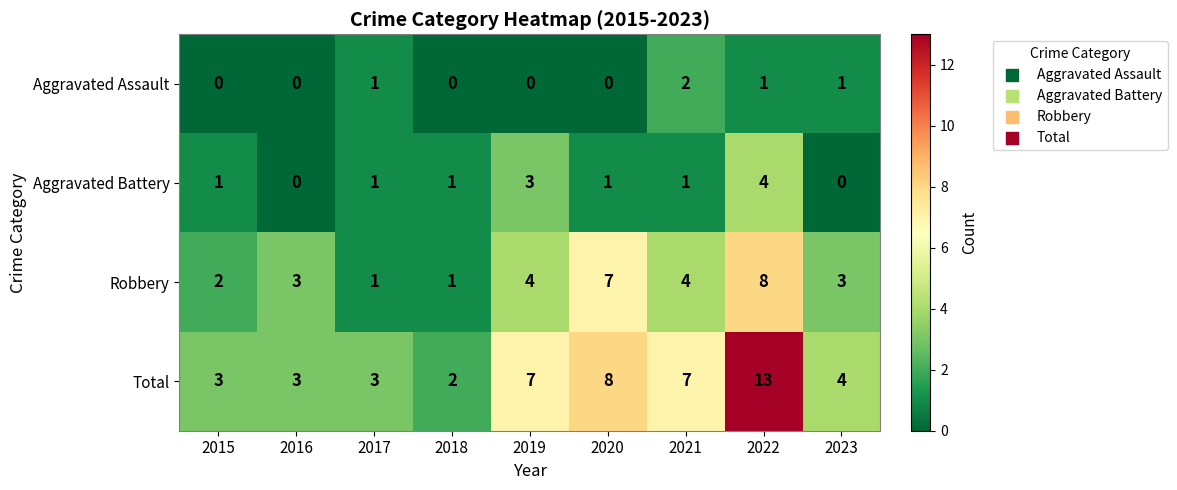

Where does the Total series first go above 4?

2019